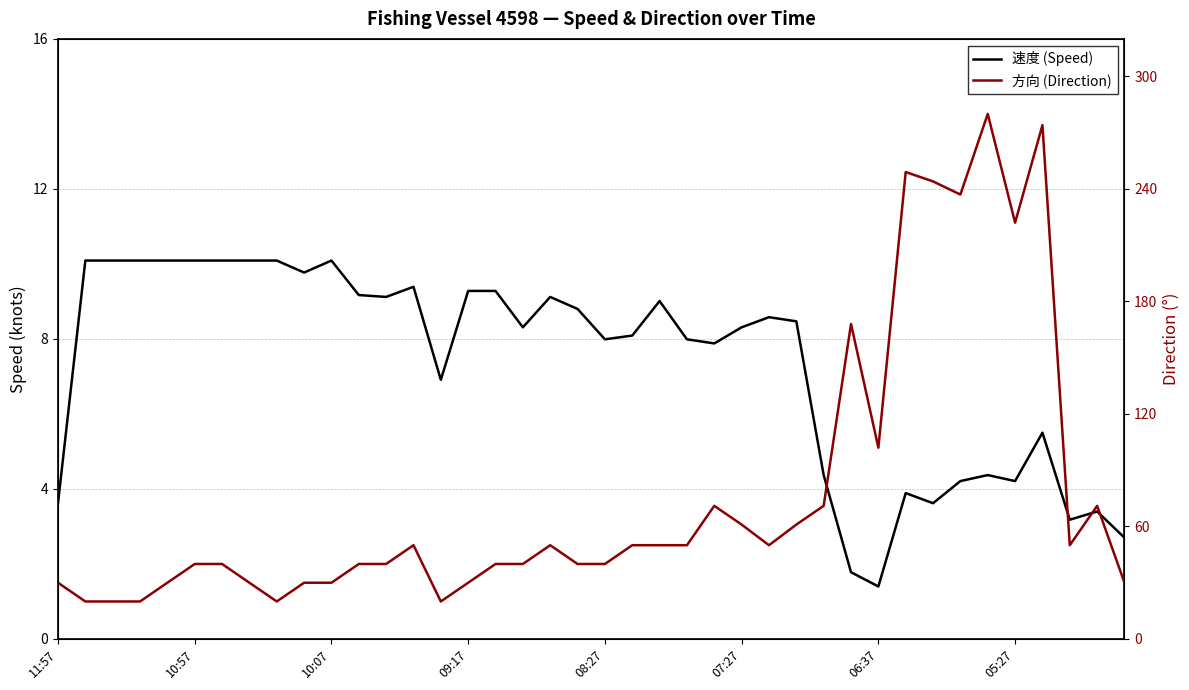

What is the value of the 速度 (Speed) point at the 39th from the left?

3.4